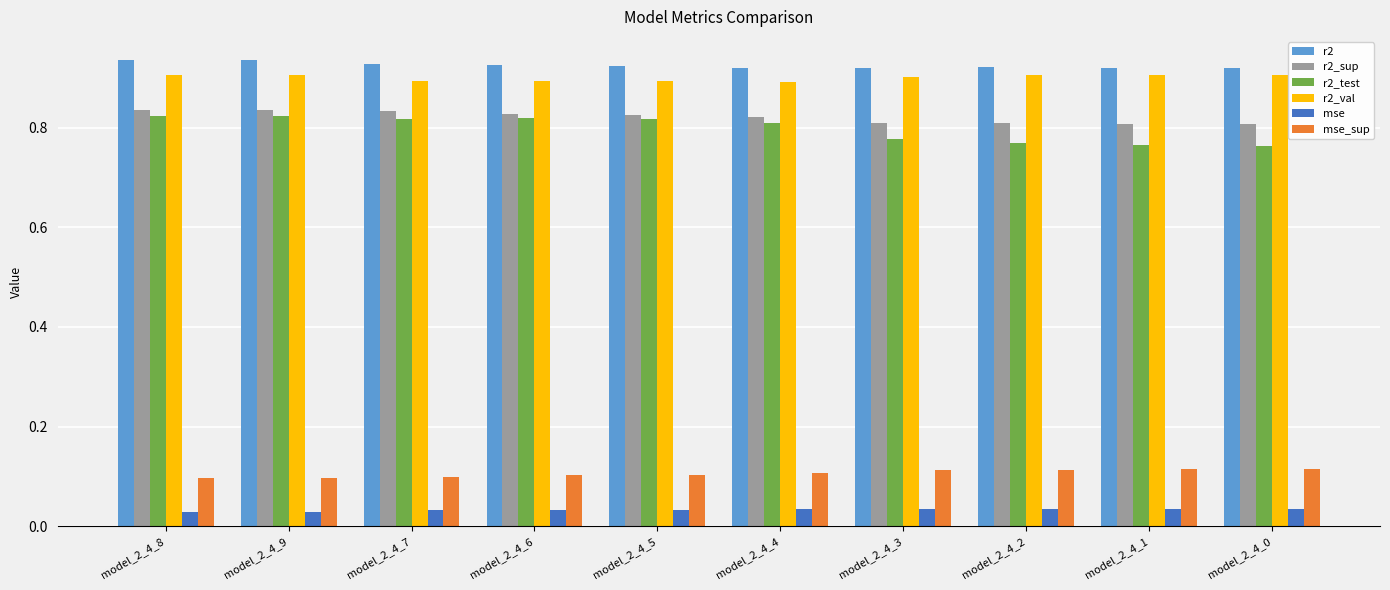

Is the value of r2_val at model_2_4_2 greater than the value of mse_sup at model_2_4_5?

Yes